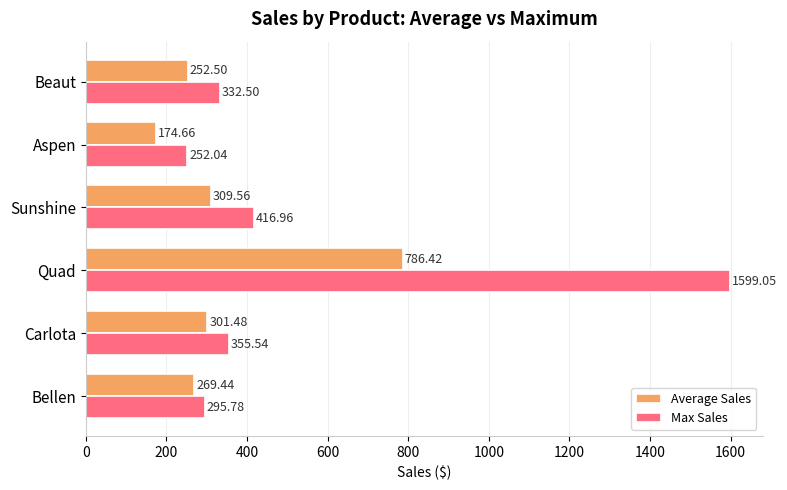

At which label is Max Sales closest to 925?

Sunshine